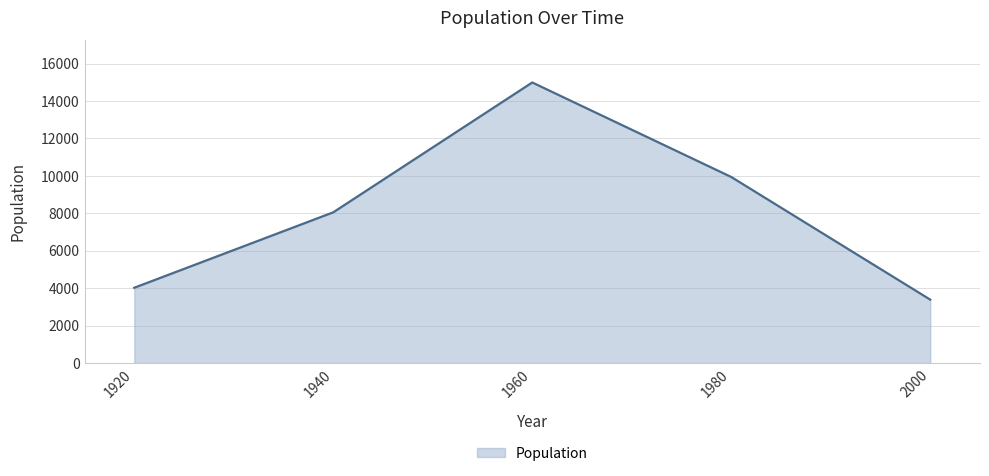

List the labels in order of value, largest first.

1960, 1980, 1940, 1920, 2000